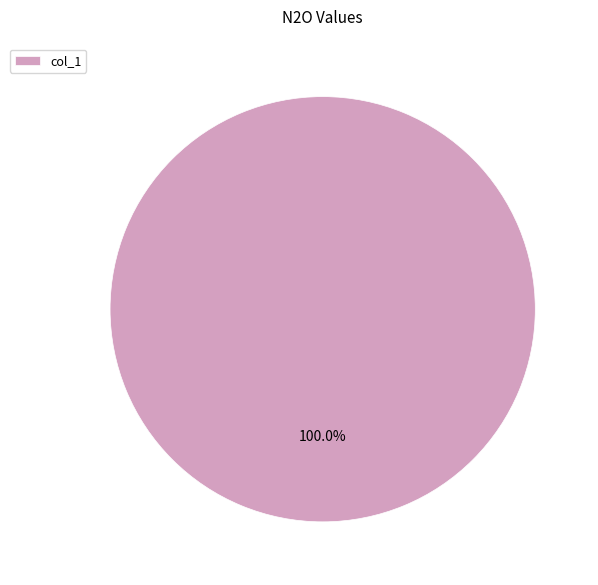

Is there a majority slice in this chart?

Yes